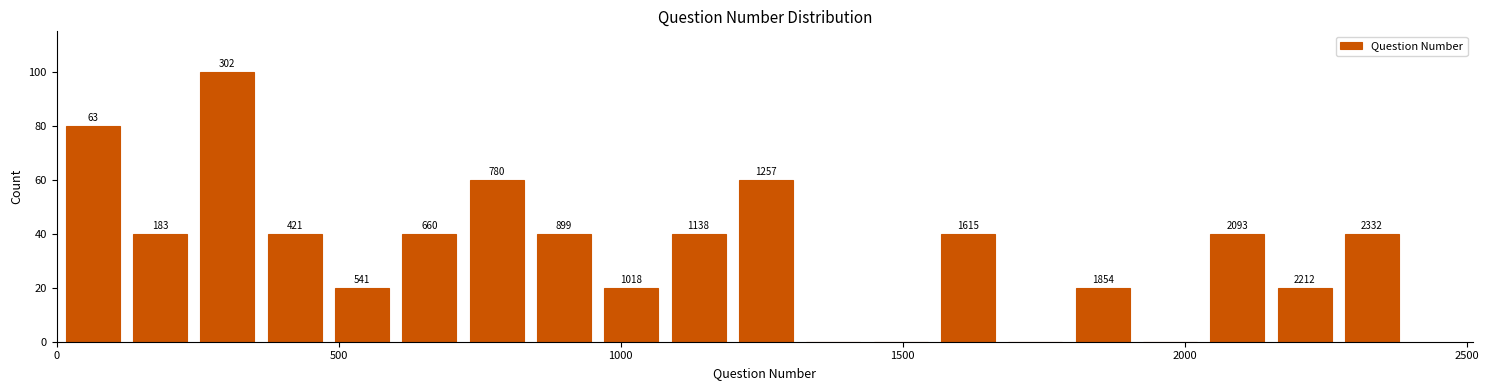

Around what value on the x-axis is the tallest bar? Give the approximate position of its centre, as read against the axis.

300